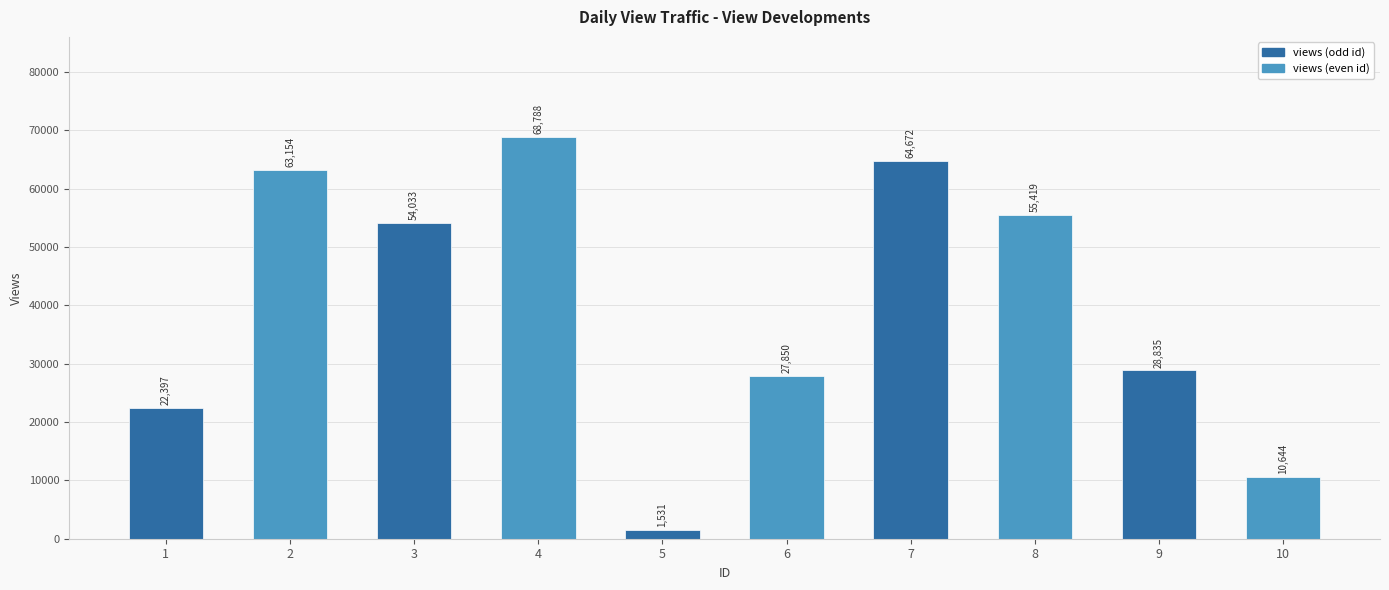

True or false: the data shows 68788 at 4.

True